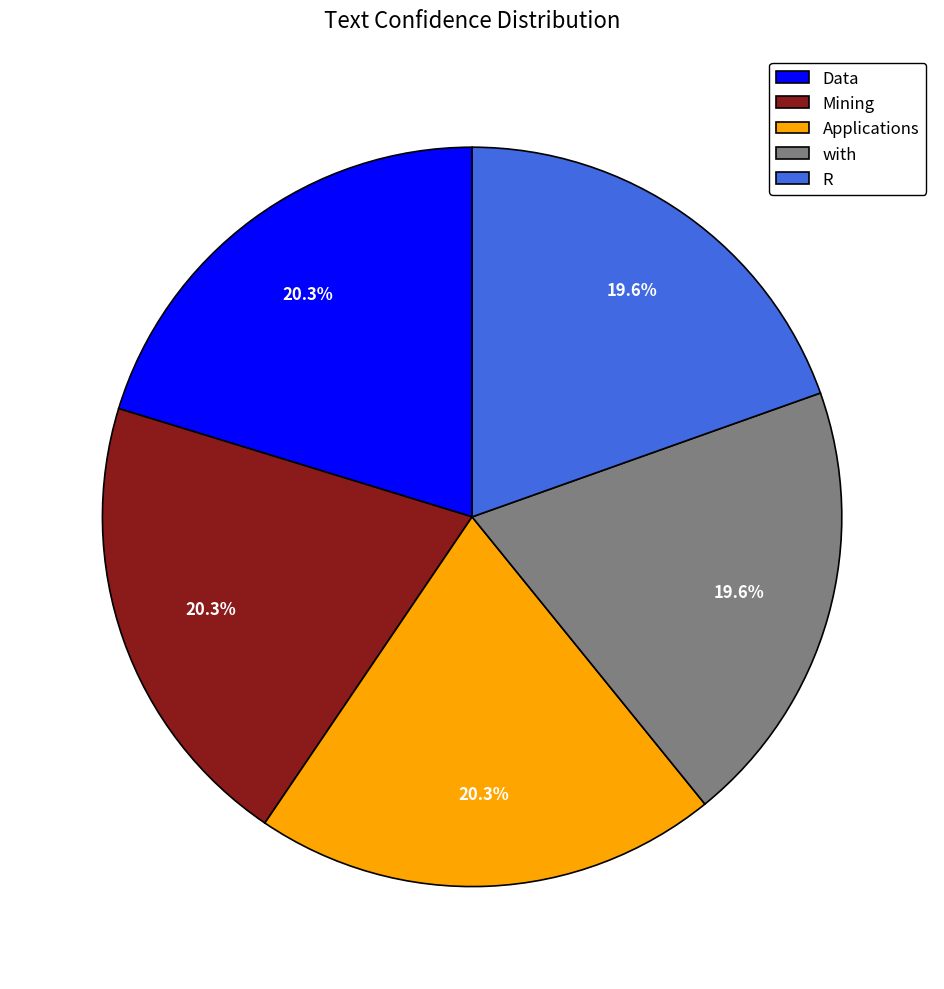

What is the ratio of the value at Mining to the value at with?

1.0